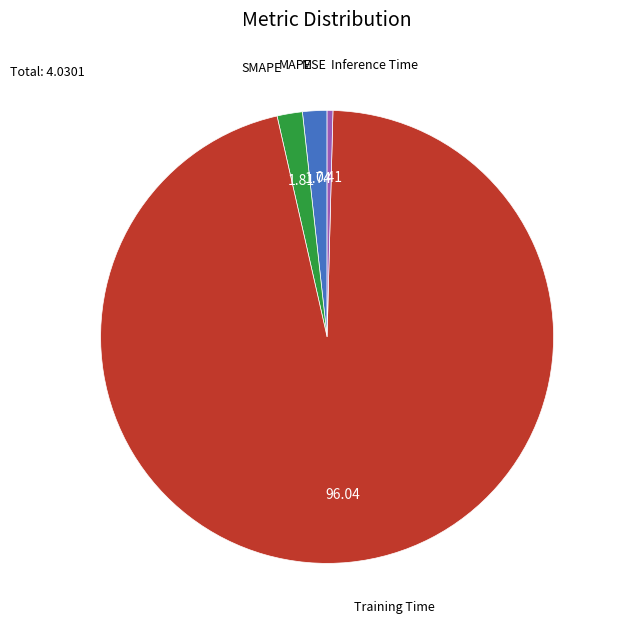

Is there a majority slice in this chart?

Yes